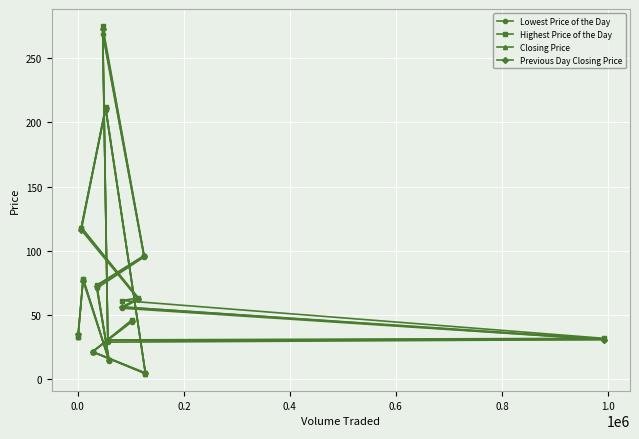

Reading left to right, transcribe all the data shown in this chart.

Lowest Price of the Day: 32.5	78.0	13.8	70.5	95.0	269.0	28.5	30.5	55.0	62.0	118.0	210.0	3.9	21.0	44.5
Highest Price of the Day: 32.5	78.0	14.5	73.0	96.0	275.0	30.2	31.5	61.0	63.0	118.0	212.0	4.5	21.0	46.0
Closing Price: 32.5	78.0	14.2	72.0	95.5	270.0	29.9	31.0	56.0	62.5	118.0	211.5	4.0	21.0	45.0
Previous Day Closing Price: 35.0	76.0	14.5	72.5	96.0	273.0	29.9	30.5	56.0	62.0	116.0	211.0	4.2	21.0	45.2